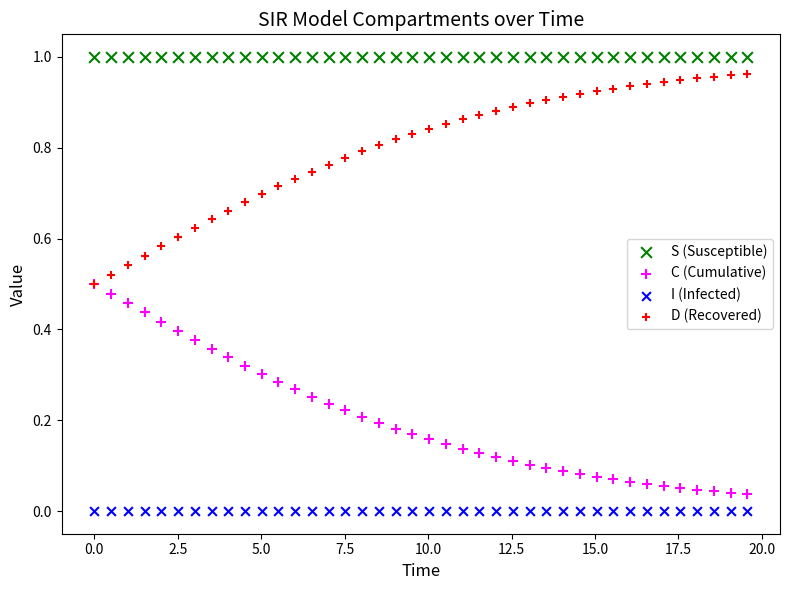

Which series contains the highest Y value?

S (Susceptible)